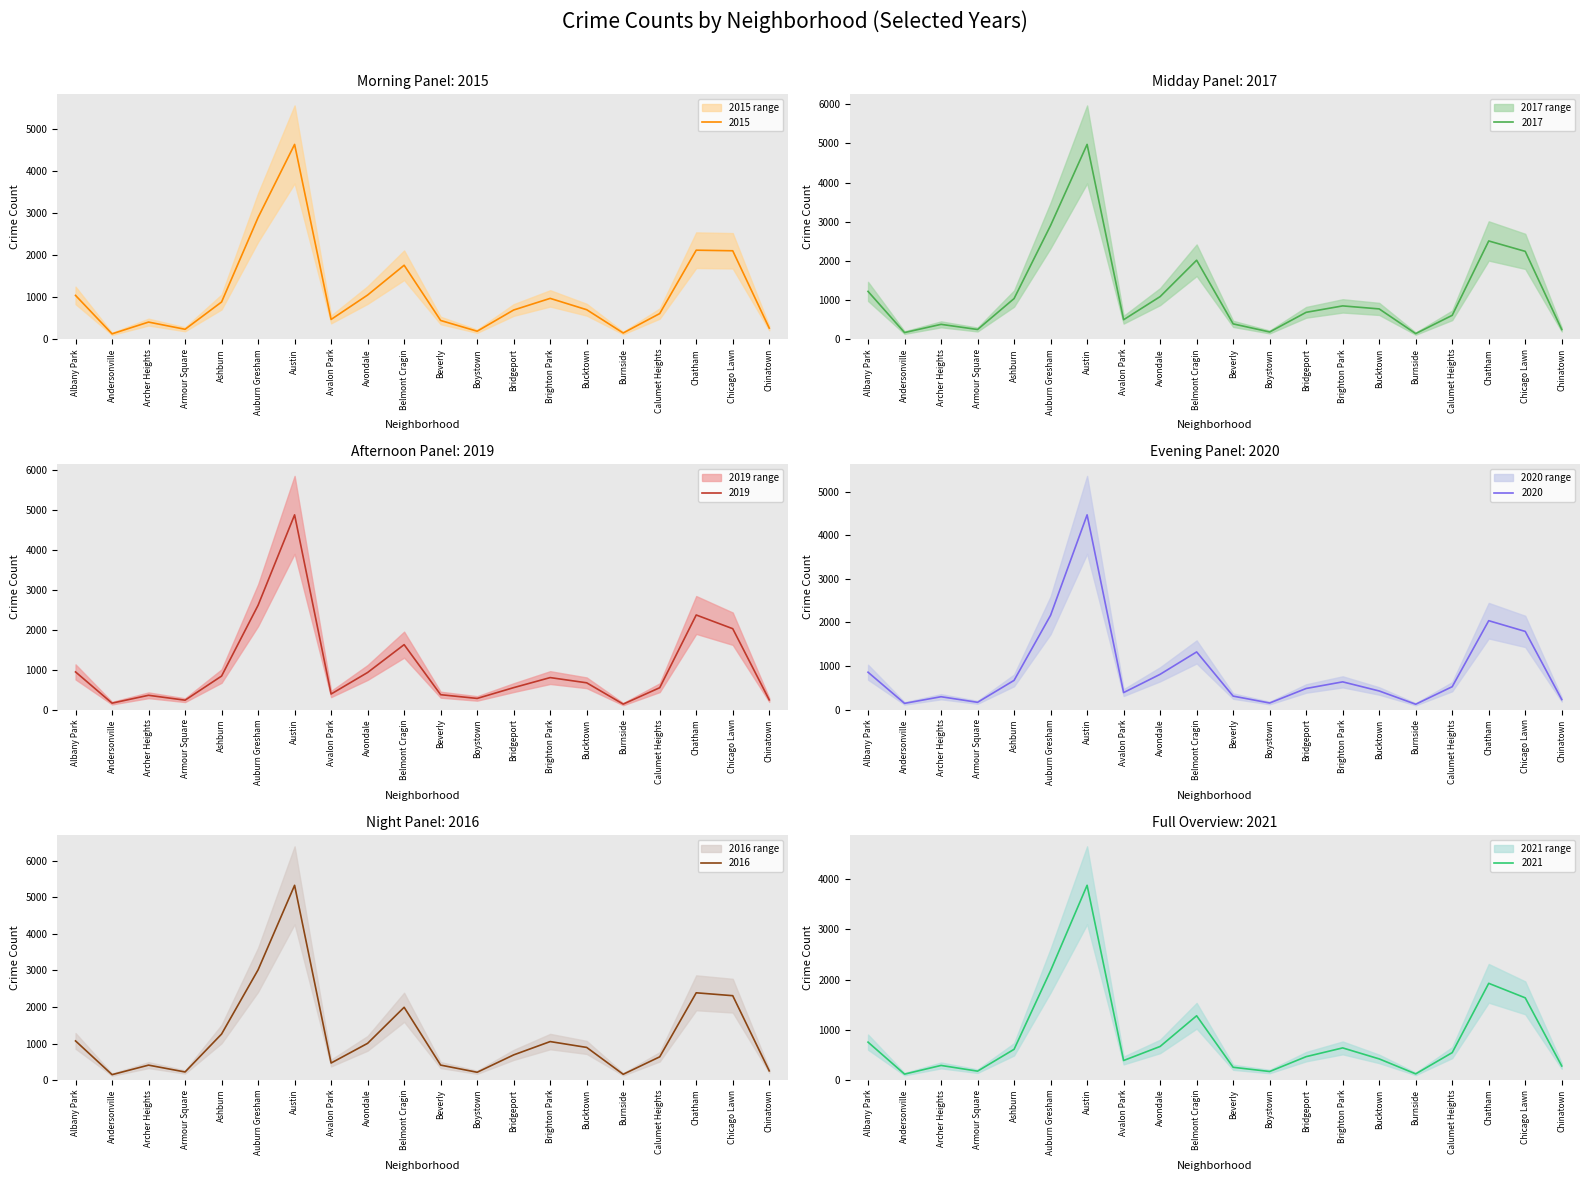

What is the label of the 14th point from the right?

Austin